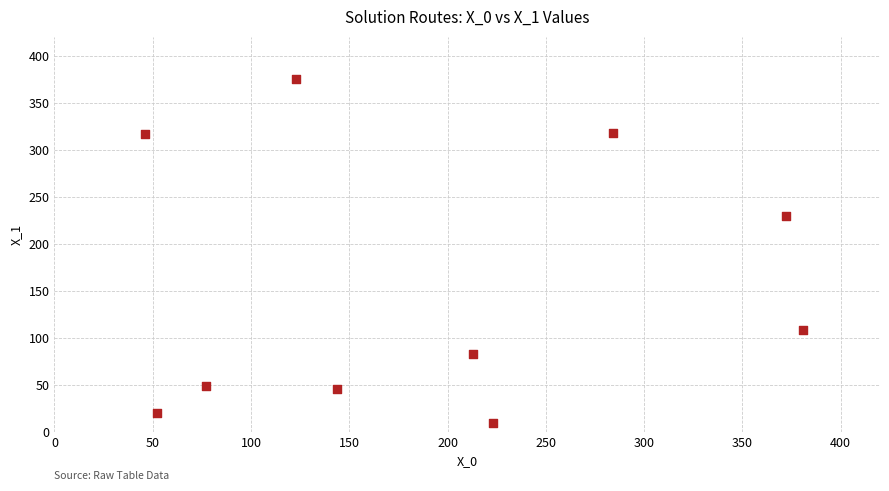

What is the average Y value?

155